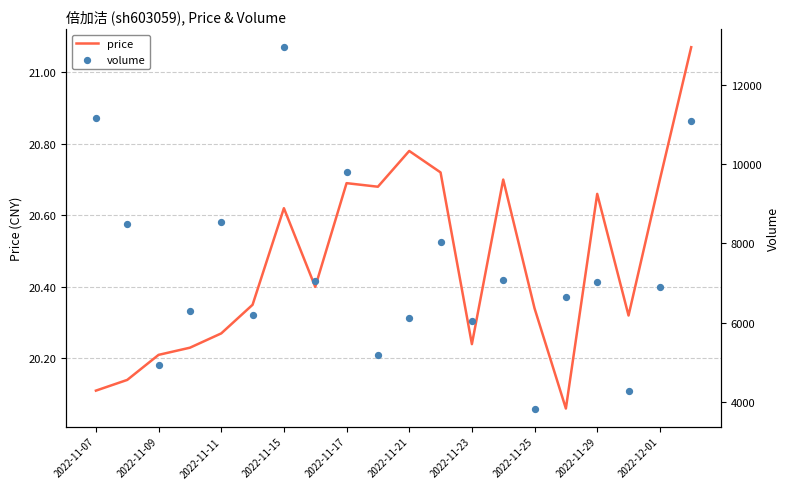

Is the value of volume at 2022-11-15 greater than the value of price at 16?

Yes